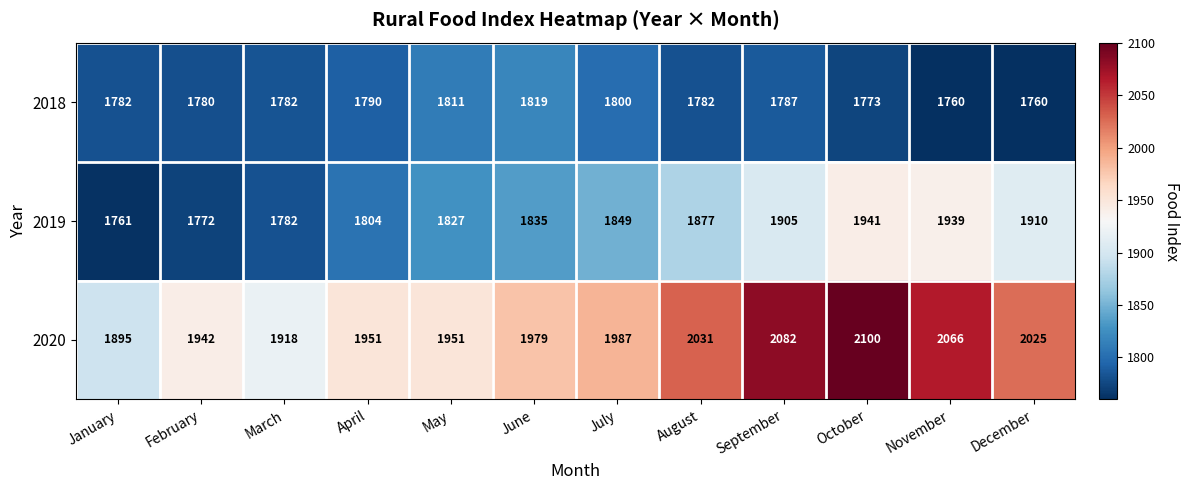

What is the sum of the 2019 values at June and July?

3684